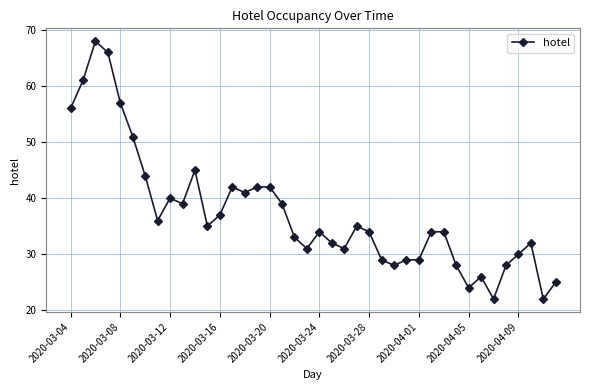

What is the difference between the maximum and minimum values?

46